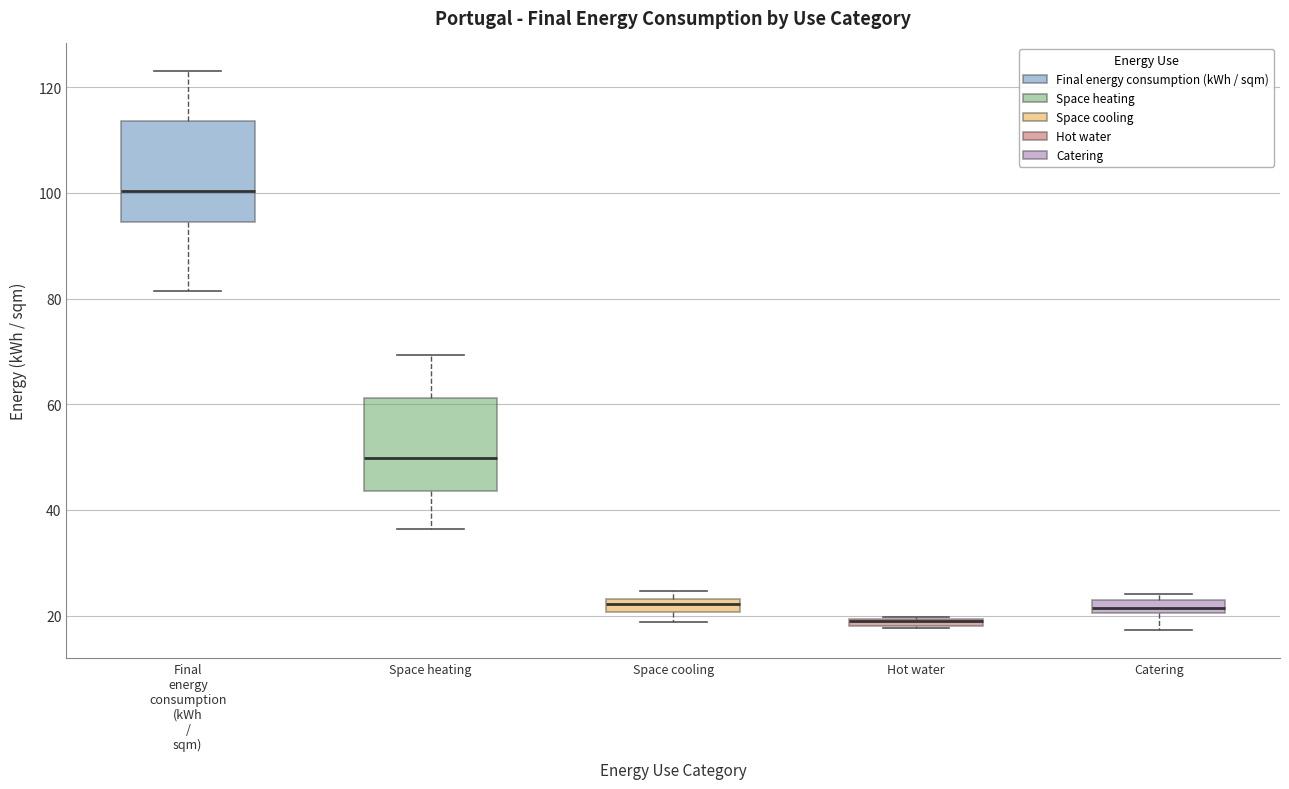

Where is the upper edge of the box for Space cooling on the y-axis? The values are not printed on the chart, so give them approximately, as read against the axis.

24